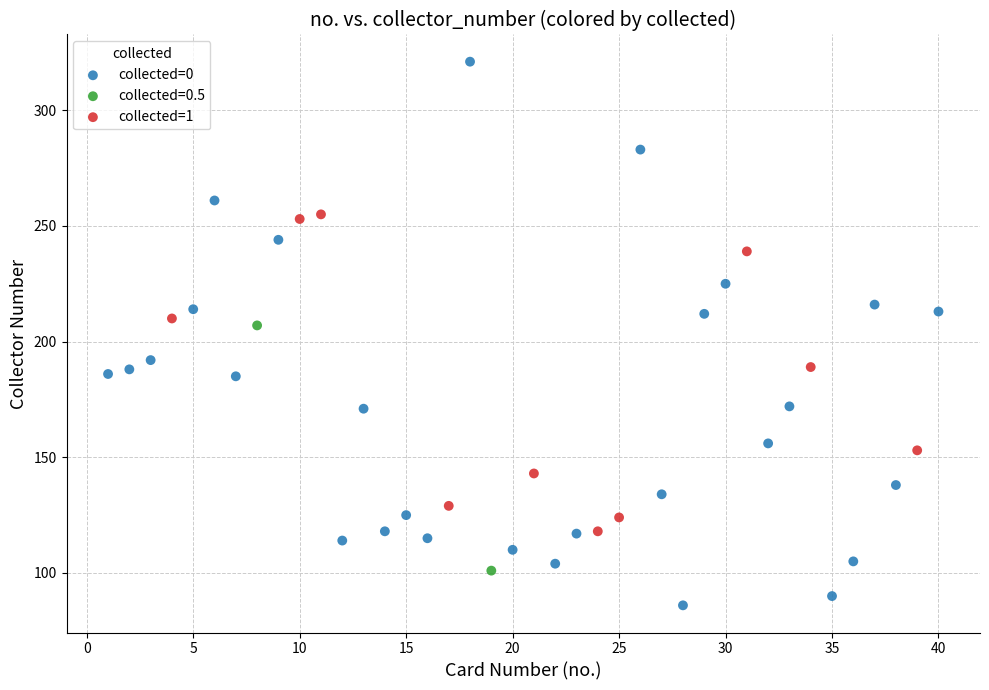

Which series reaches the maximum Y coordinate?

collected=0